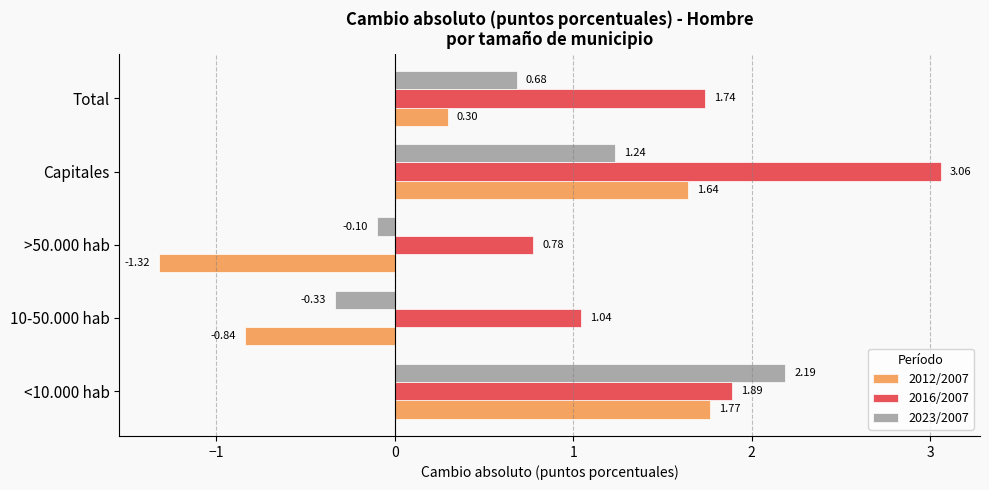

Which series changed the most between <10.000 hab and 10-50.000 hab?

2012/2007